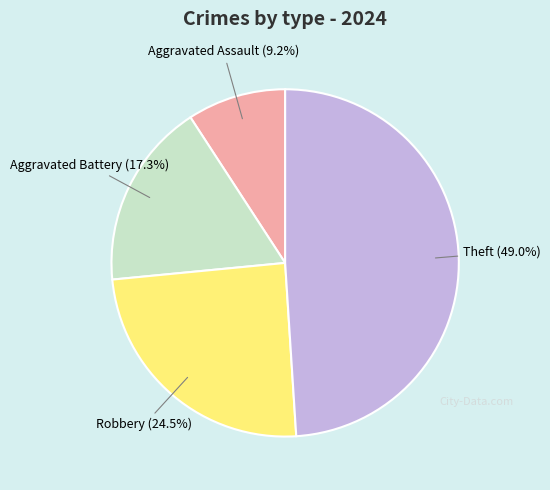

To the nearest percent, what is the average slice percentage?

25%